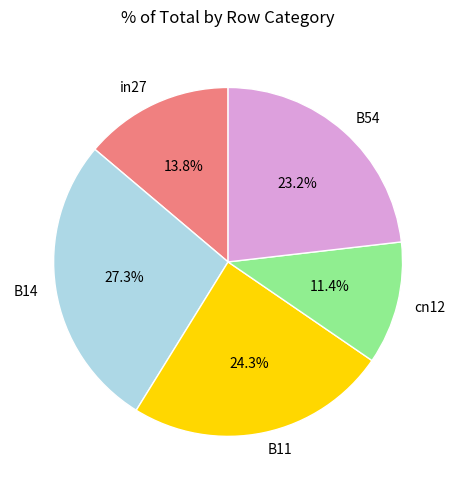

Is there any slice that represents more than half of the pie?

No